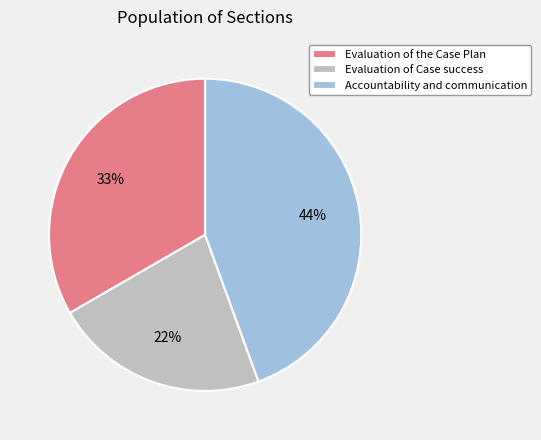

How many slices are in this pie chart?

3